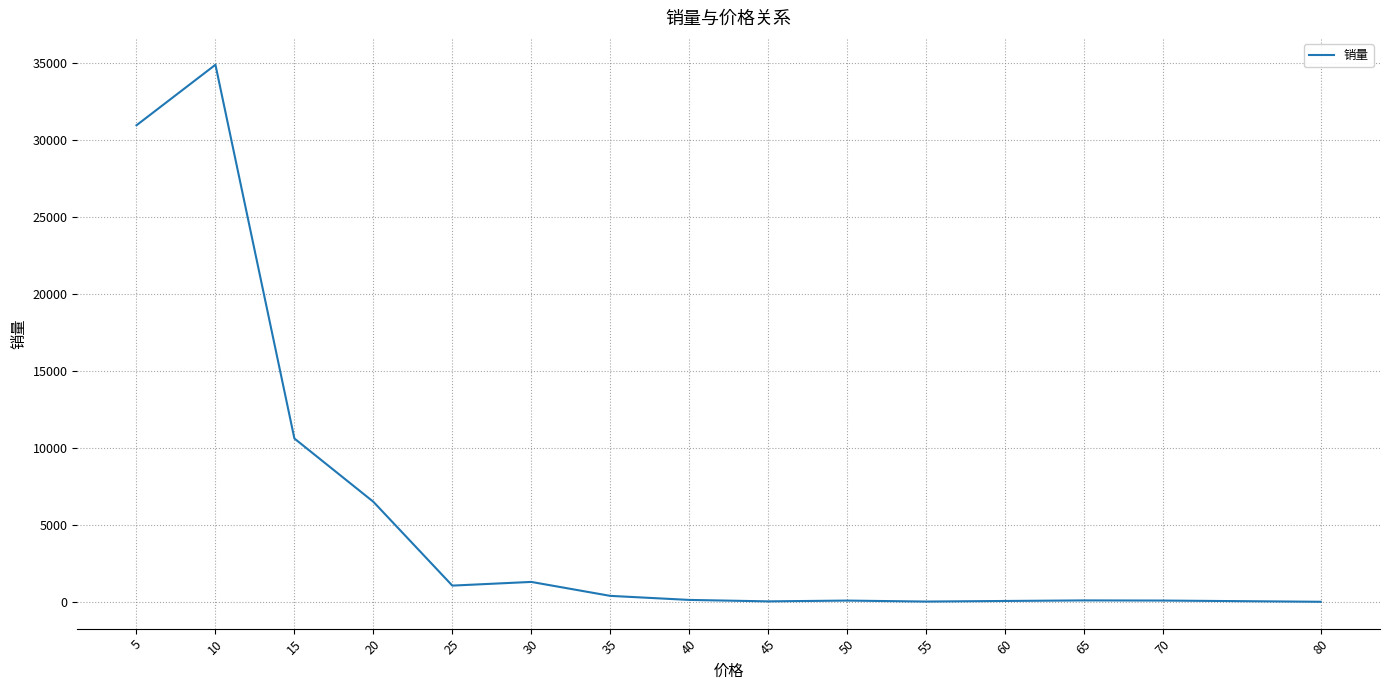

What is the difference between the maximum and minimum values?

34883.9